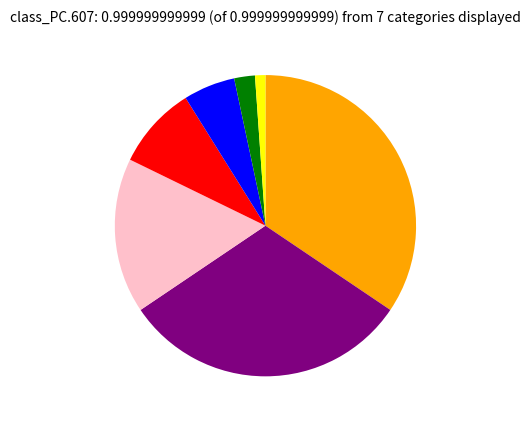

Is there any slice that represents more than half of the pie?

No